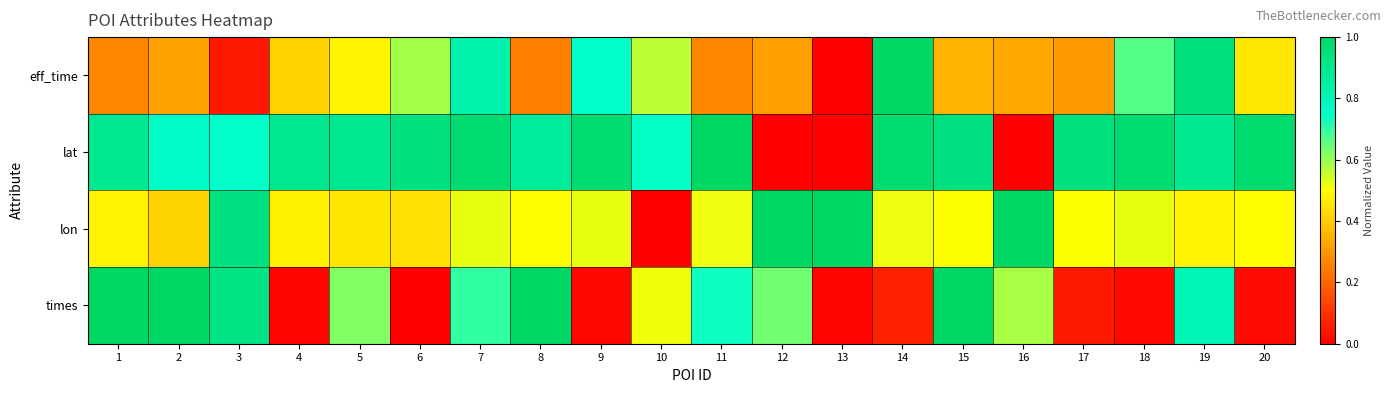

Which series changed the most between 5 and 14?

times